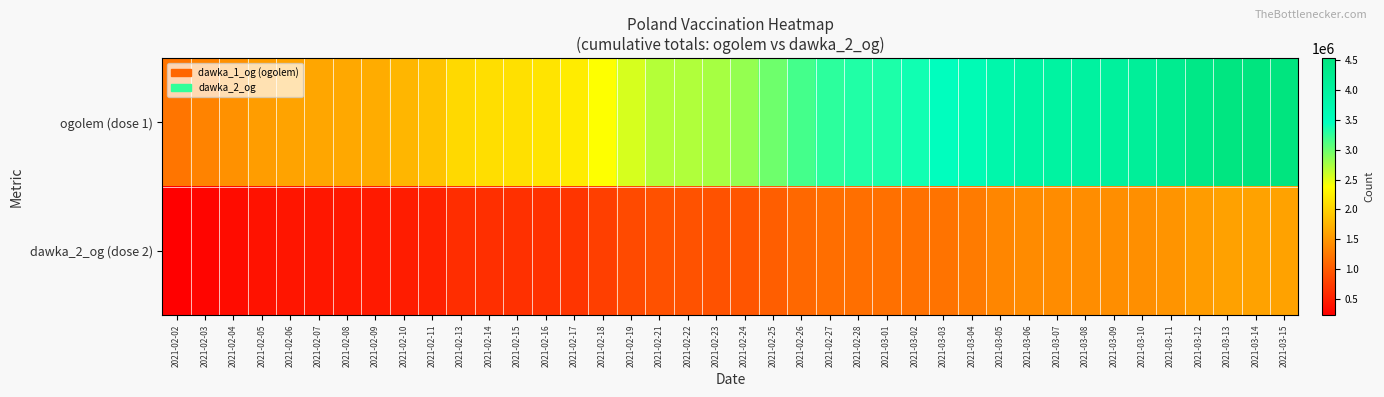

Which series has the largest range (max minus min)?

ogolem (dose 1)